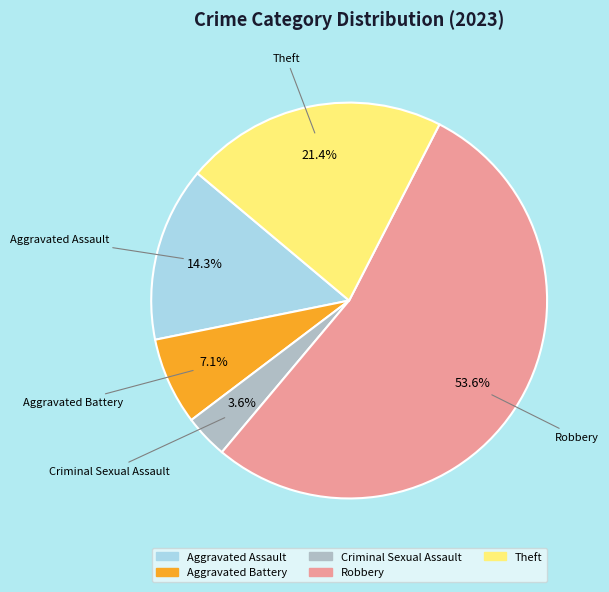

How many slices are in this pie chart?

5